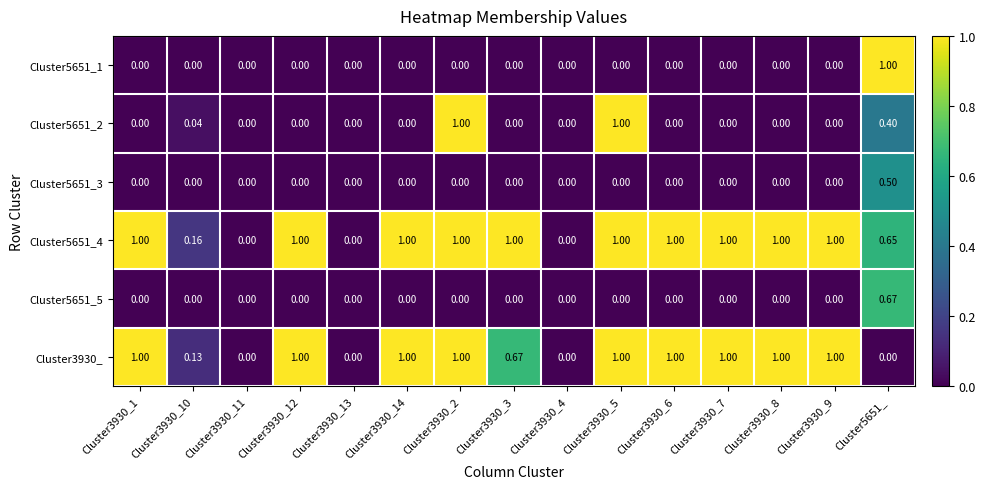

Reading left to right, transcribe all the data shown in this chart.

Cluster5651_1: Cluster3930_1=0.0	Cluster3930_10=0.0	Cluster3930_11=0.0	Cluster3930_12=0.0	Cluster3930_13=0.0	Cluster3930_14=0.0	Cluster3930_2=0.0	Cluster3930_3=0.0	Cluster3930_4=0.0	Cluster3930_5=0.0	Cluster3930_6=0.0	Cluster3930_7=0.0	Cluster3930_8=0.0	Cluster3930_9=0.0	Cluster5651_=1.0
Cluster5651_2: Cluster3930_1=0.0	Cluster3930_10=0.0	Cluster3930_11=0.0	Cluster3930_12=0.0	Cluster3930_13=0.0	Cluster3930_14=0.0	Cluster3930_2=1.0	Cluster3930_3=0.0	Cluster3930_4=0.0	Cluster3930_5=1.0	Cluster3930_6=0.0	Cluster3930_7=0.0	Cluster3930_8=0.0	Cluster3930_9=0.0	Cluster5651_=0.4
Cluster5651_3: Cluster3930_1=0.0	Cluster3930_10=0.0	Cluster3930_11=0.0	Cluster3930_12=0.0	Cluster3930_13=0.0	Cluster3930_14=0.0	Cluster3930_2=0.0	Cluster3930_3=0.0	Cluster3930_4=0.0	Cluster3930_5=0.0	Cluster3930_6=0.0	Cluster3930_7=0.0	Cluster3930_8=0.0	Cluster3930_9=0.0	Cluster5651_=0.5
Cluster5651_4: Cluster3930_1=1.0	Cluster3930_10=0.2	Cluster3930_11=0.0	Cluster3930_12=1.0	Cluster3930_13=0.0	Cluster3930_14=1.0	Cluster3930_2=1.0	Cluster3930_3=1.0	Cluster3930_4=0.0	Cluster3930_5=1.0	Cluster3930_6=1.0	Cluster3930_7=1.0	Cluster3930_8=1.0	Cluster3930_9=1.0	Cluster5651_=0.7
Cluster5651_5: Cluster3930_1=0.0	Cluster3930_10=0.0	Cluster3930_11=0.0	Cluster3930_12=0.0	Cluster3930_13=0.0	Cluster3930_14=0.0	Cluster3930_2=0.0	Cluster3930_3=0.0	Cluster3930_4=0.0	Cluster3930_5=0.0	Cluster3930_6=0.0	Cluster3930_7=0.0	Cluster3930_8=0.0	Cluster3930_9=0.0	Cluster5651_=0.7
Cluster3930_: Cluster3930_1=1.0	Cluster3930_10=0.1	Cluster3930_11=0.0	Cluster3930_12=1.0	Cluster3930_13=0.0	Cluster3930_14=1.0	Cluster3930_2=1.0	Cluster3930_3=0.7	Cluster3930_4=0.0	Cluster3930_5=1.0	Cluster3930_6=1.0	Cluster3930_7=1.0	Cluster3930_8=1.0	Cluster3930_9=1.0	Cluster5651_=0.0